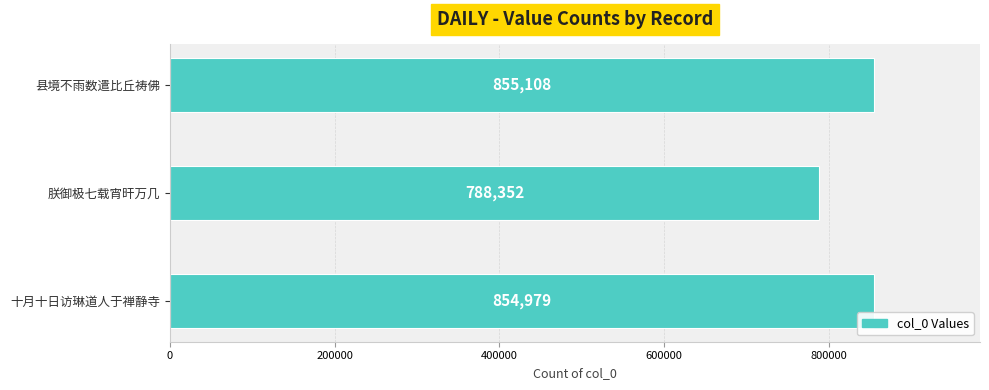

Rank the categories by value from lowest to highest.

朕御极七载宵旰万几, 十月十日访琳道人于禅静寺, 县境不雨数遣比丘祷佛